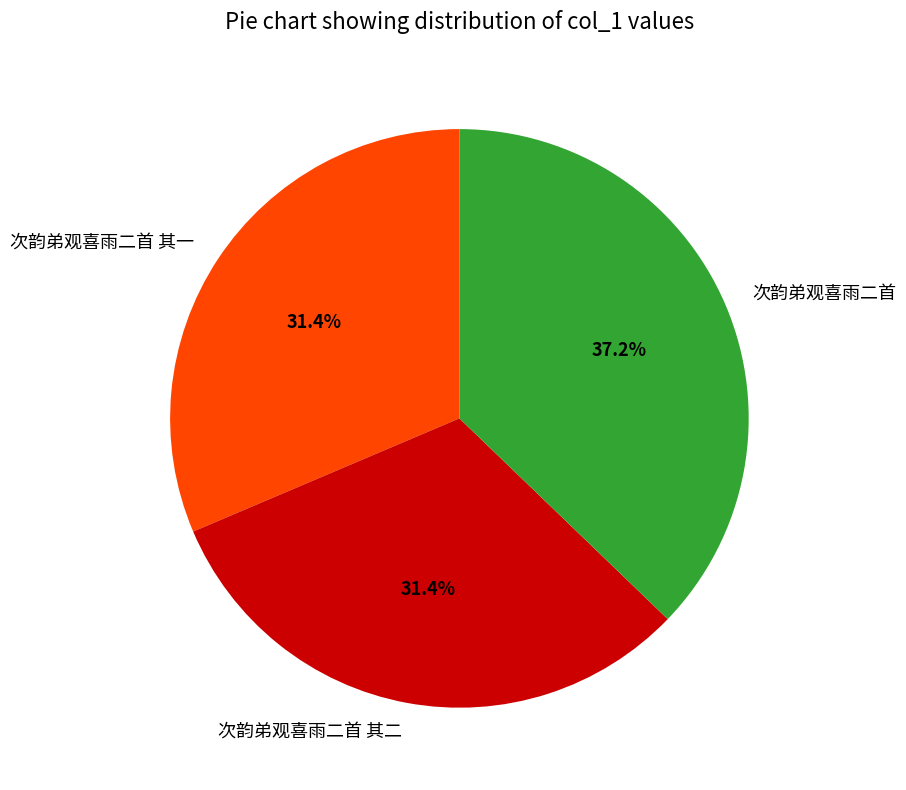

Is 次韵弟观喜雨二首 其一 the majority of the pie?

No